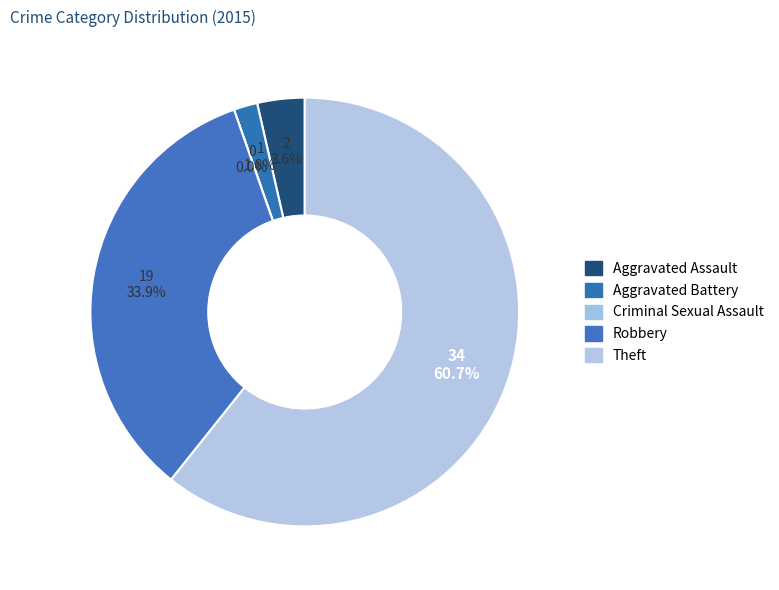

What is the largest slice in the pie chart?

Theft